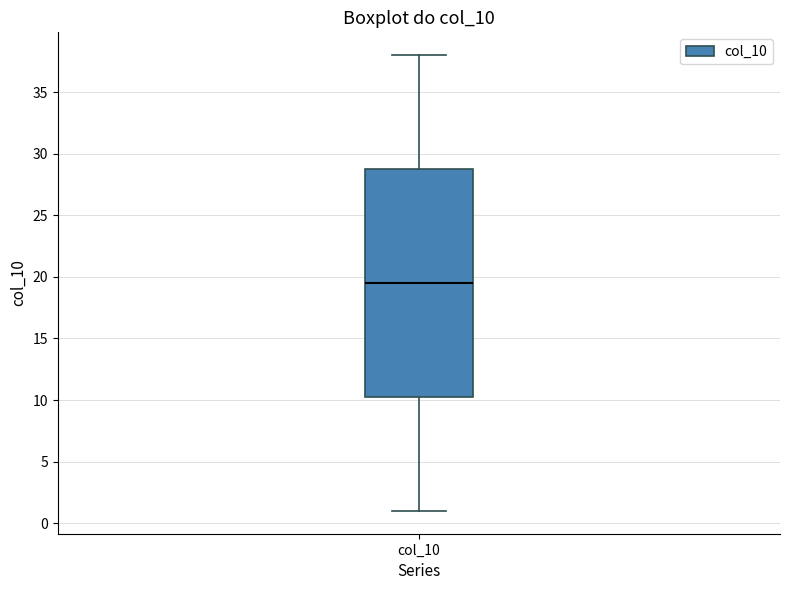

Read this box plot against the y-axis: the position of the median line, the range covered by the box, and the ends of both whiskers. The values are not printed on the chart, so give them approximately, as read against the axis.

median 19.5, box 10.5 to 29.0, whiskers 1.0 to 38.0